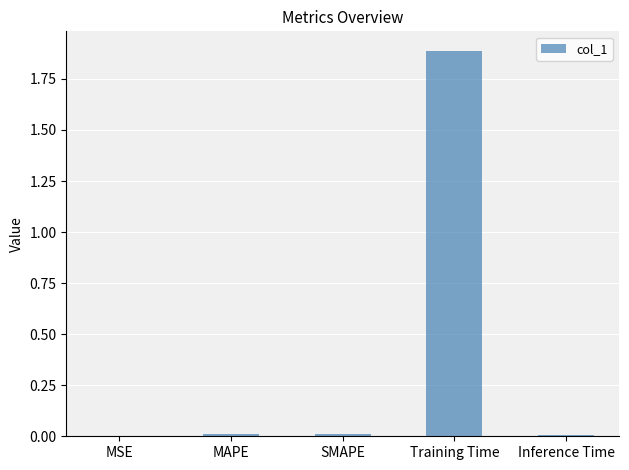

What is the sum of all values?

1.9